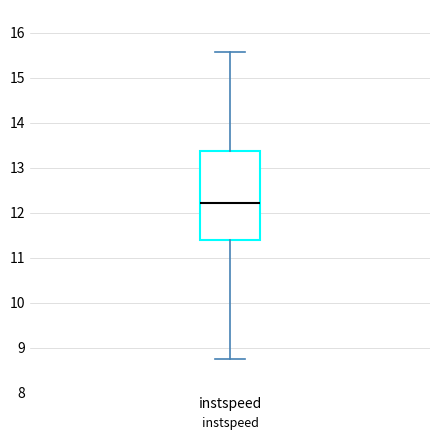

Where does the upper whisker of the box for instspeed end on the y-axis? The values are not printed on the chart, so give them approximately, as read against the axis.

15.6